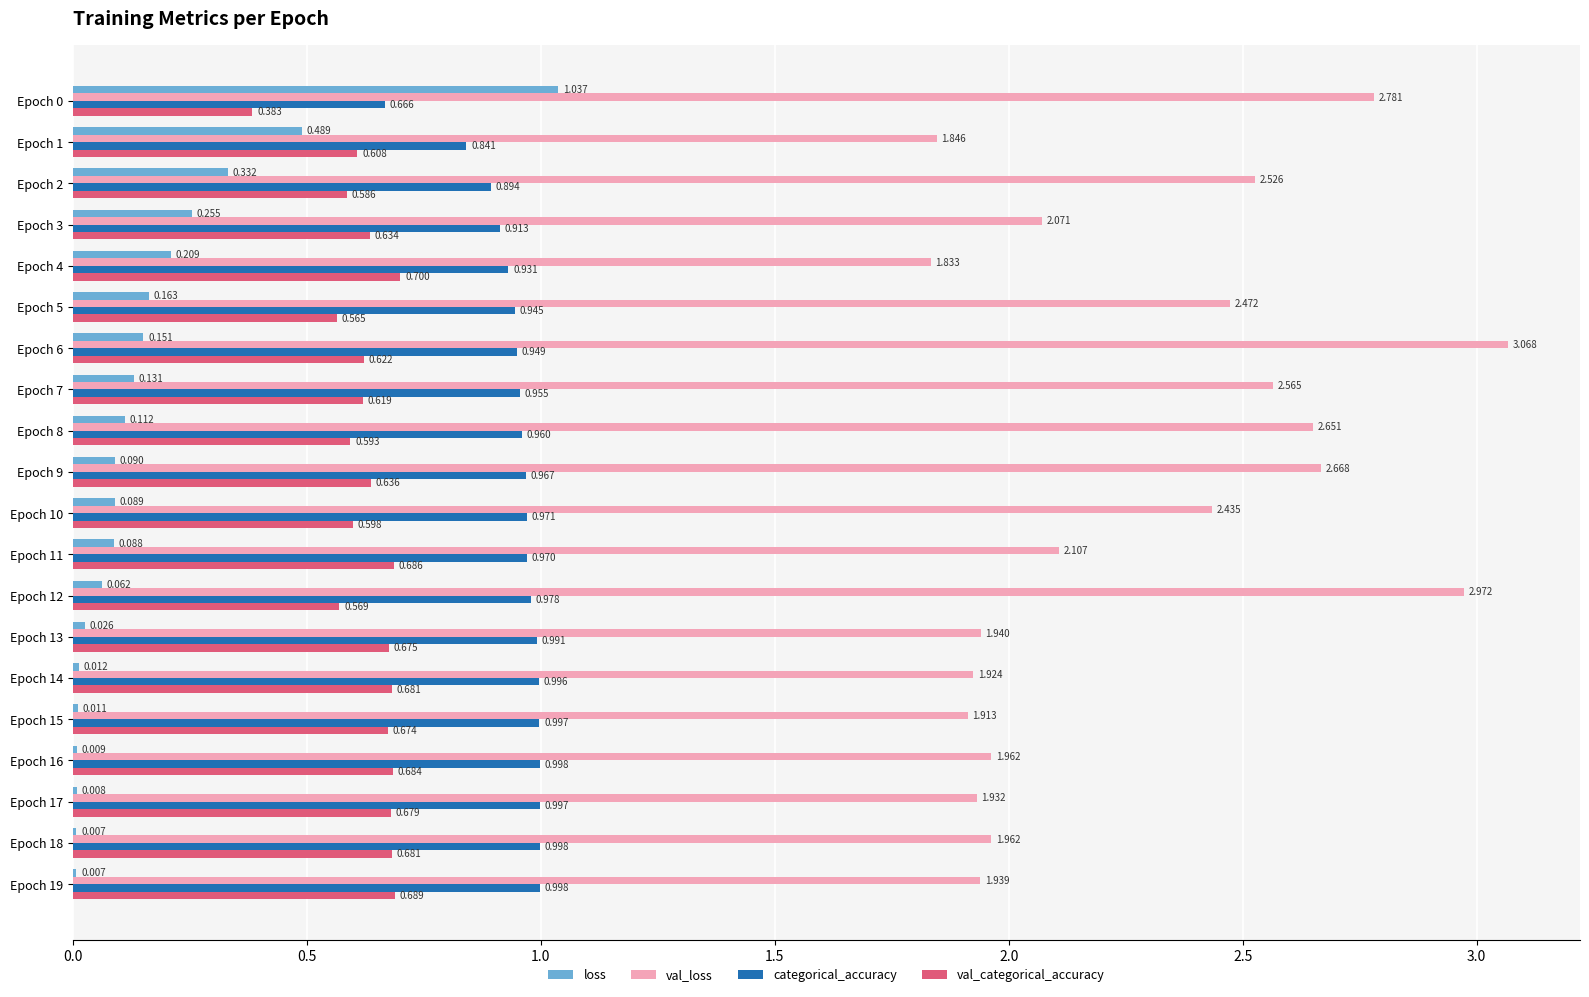

Between Epoch 2 and Epoch 15, which series saw the biggest shift?

val_loss